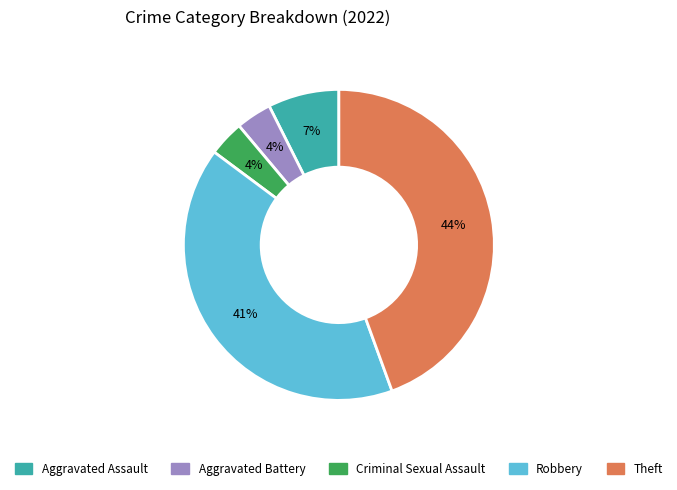

What percentage is the Criminal Sexual Assault slice, to the nearest percent?

4%